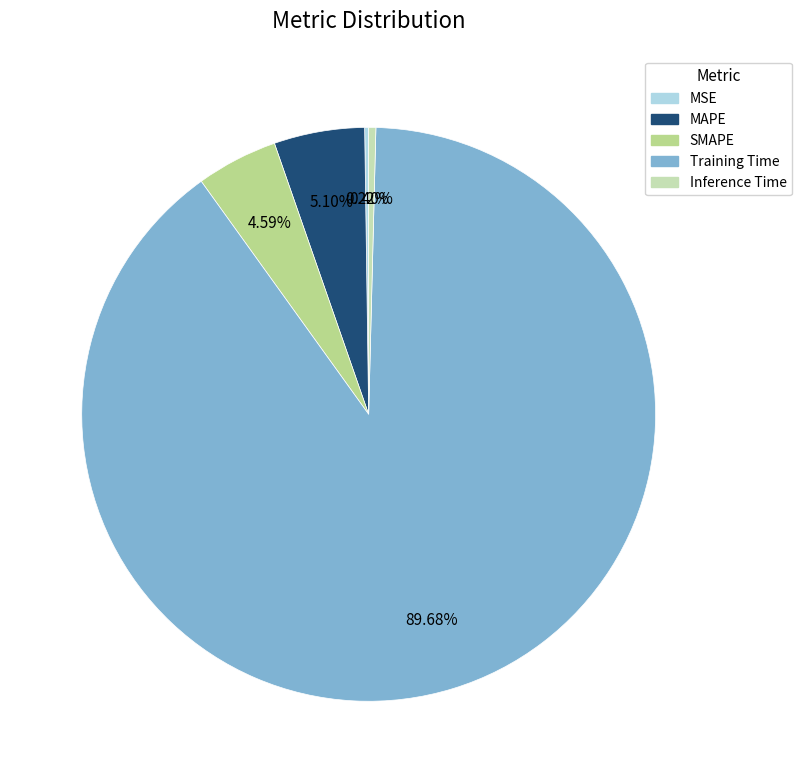

What is the majority slice?

Training Time